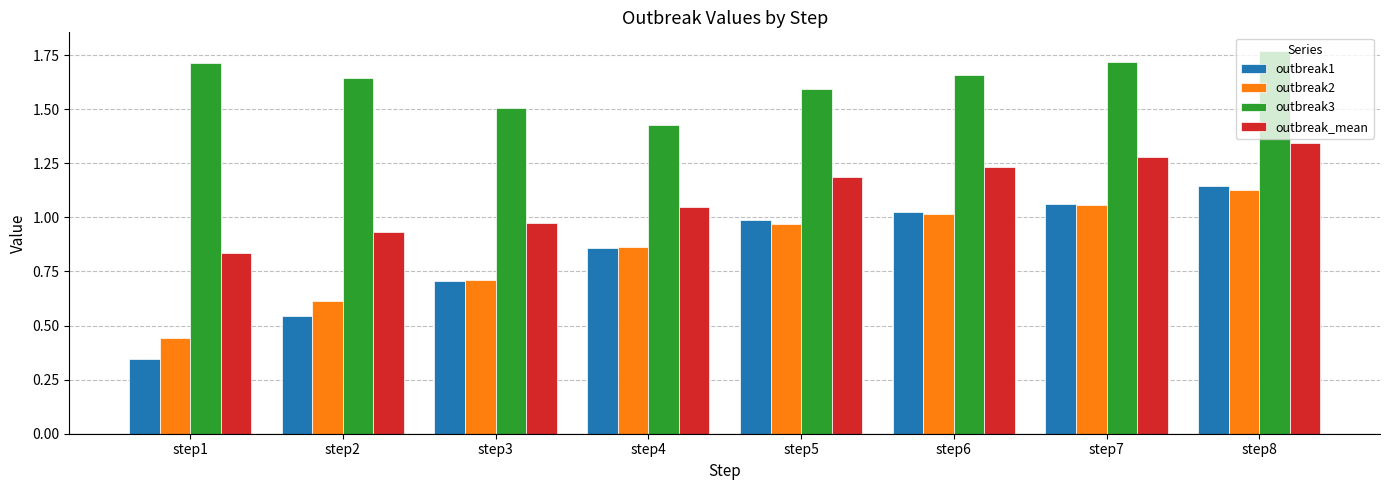

Is the value of outbreak1 at step6 greater than the value of outbreak_mean at step8?

No